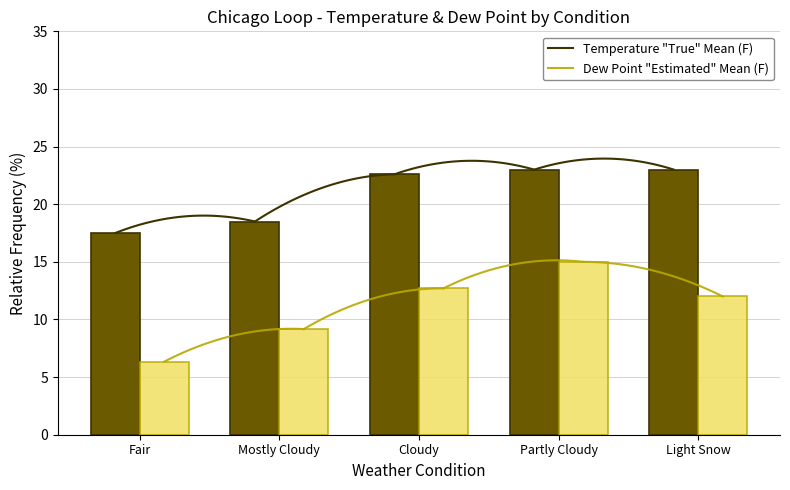

What is the approximate value of Dew Point (F) at Mostly Cloudy?

9.2